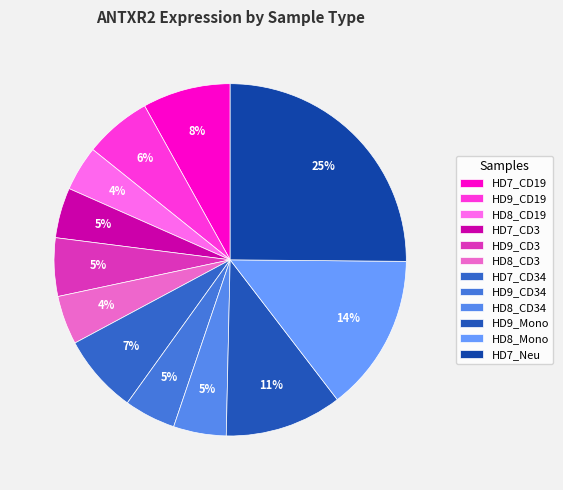

Count the number of slices in the pie.

12